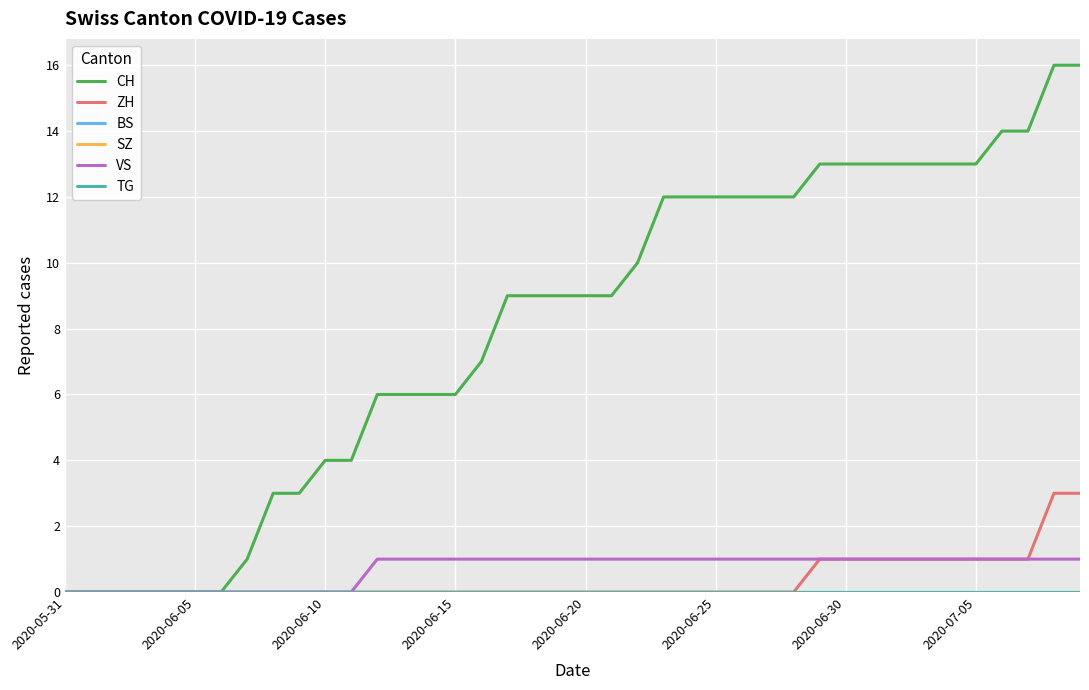

Which label corresponds to the smallest value in the chart?

2020-05-31